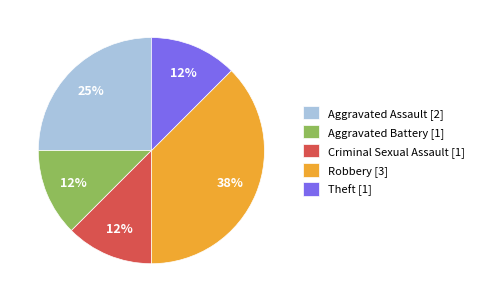

The Criminal Sexual Assault slice represents 26% of the pie. True or false?

False